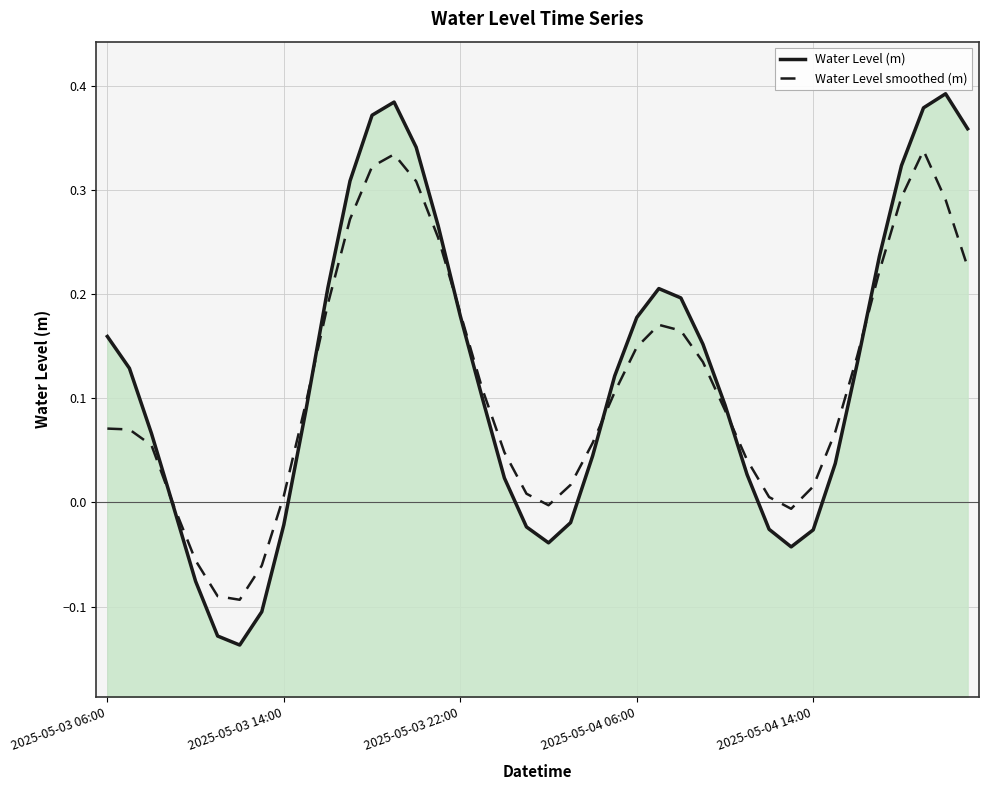

At how many categories does at least one series exceed 0?

33